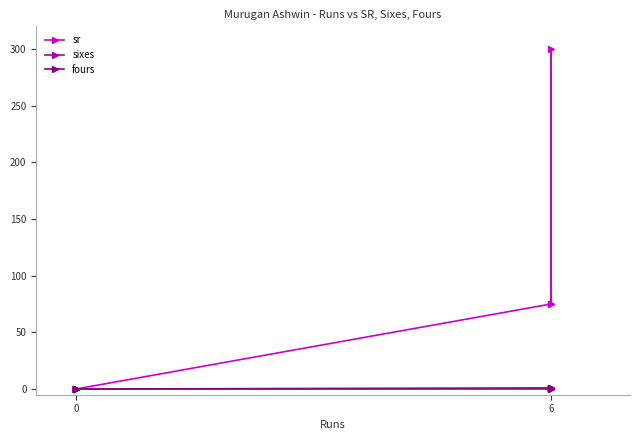

What is the greatest value displayed?

300